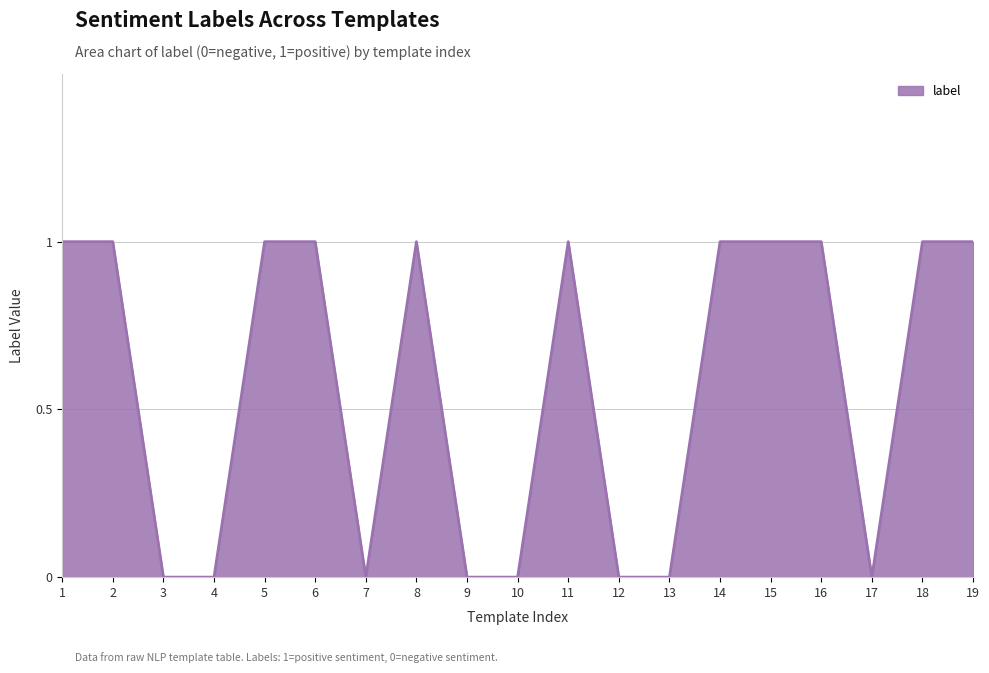

Is it true that the value at 3 is -1?

False